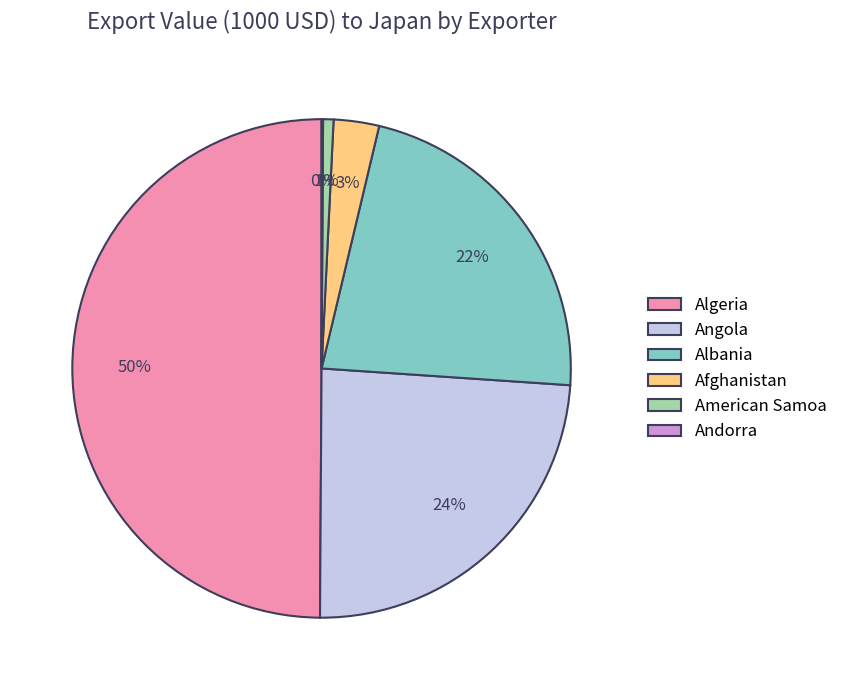

What percentage is the Albania slice, to the nearest percent?

22%